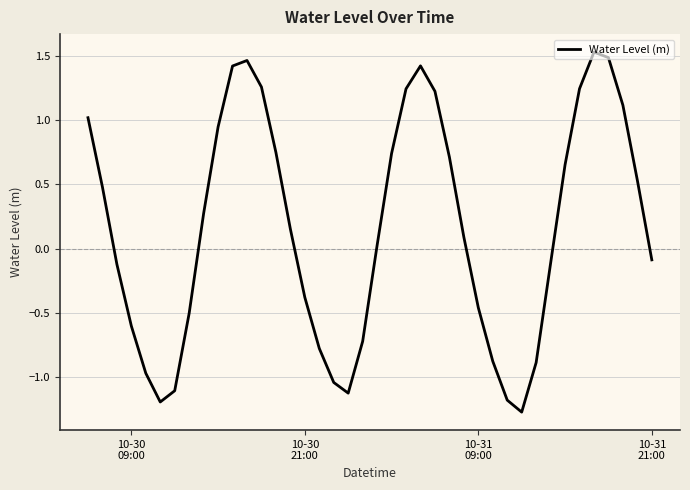

What is the sum of all values?

6.4